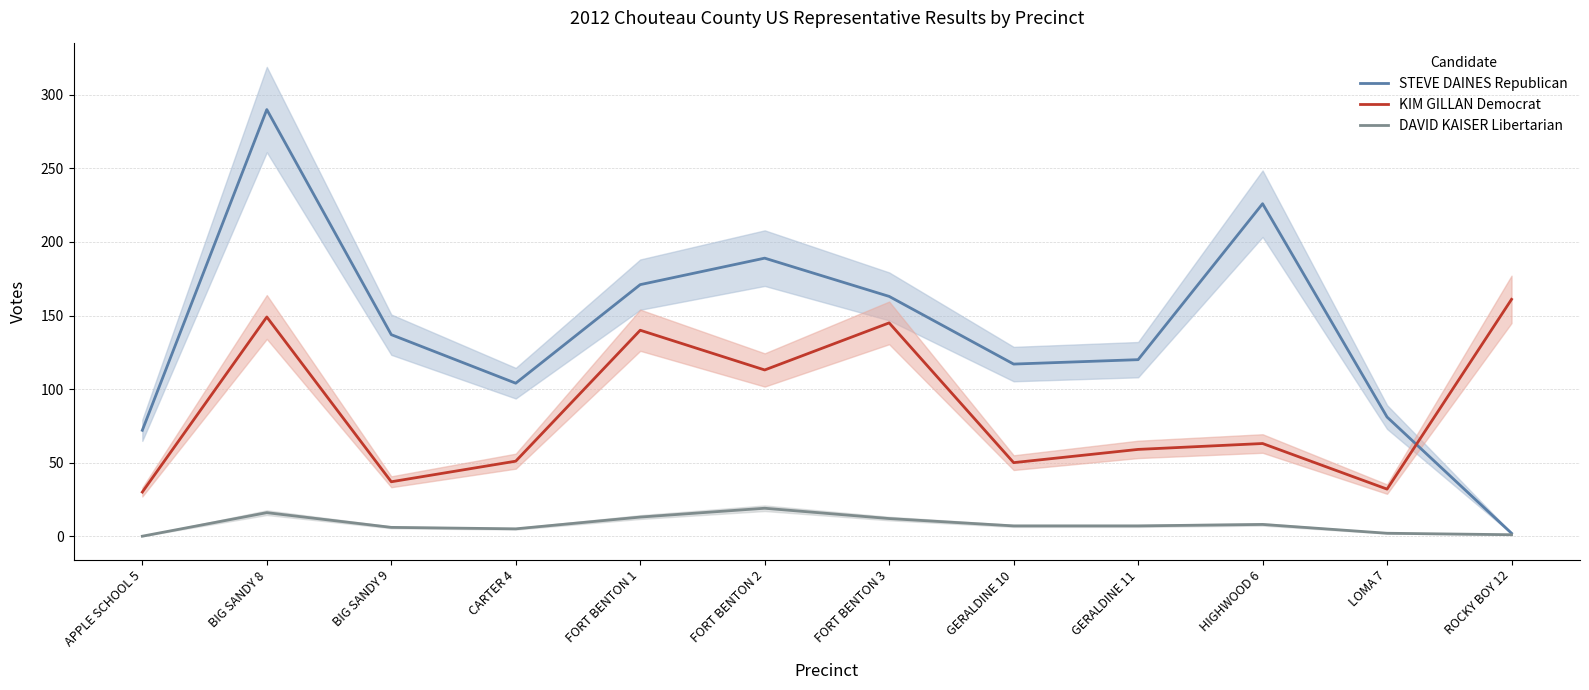

True or false: DAVID KAISER Libertarian has a value of 2 at ROCKY BOY 12.

False